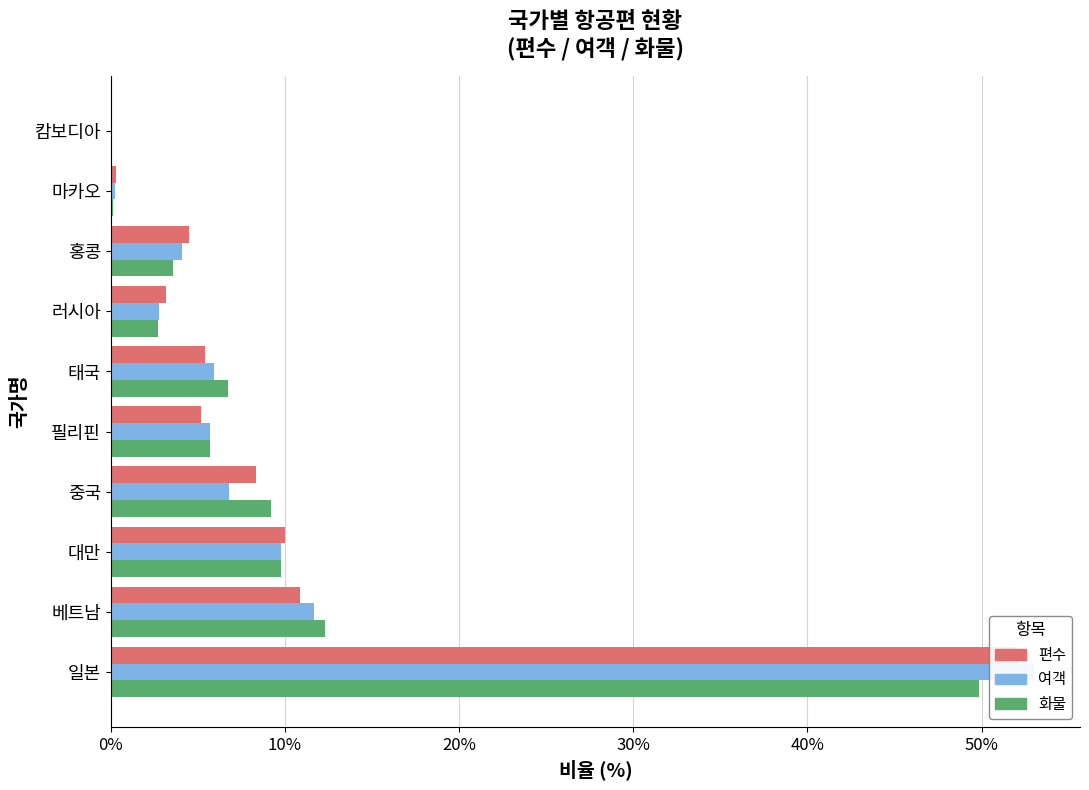

How many values in the 화물 series exceed 6?

5